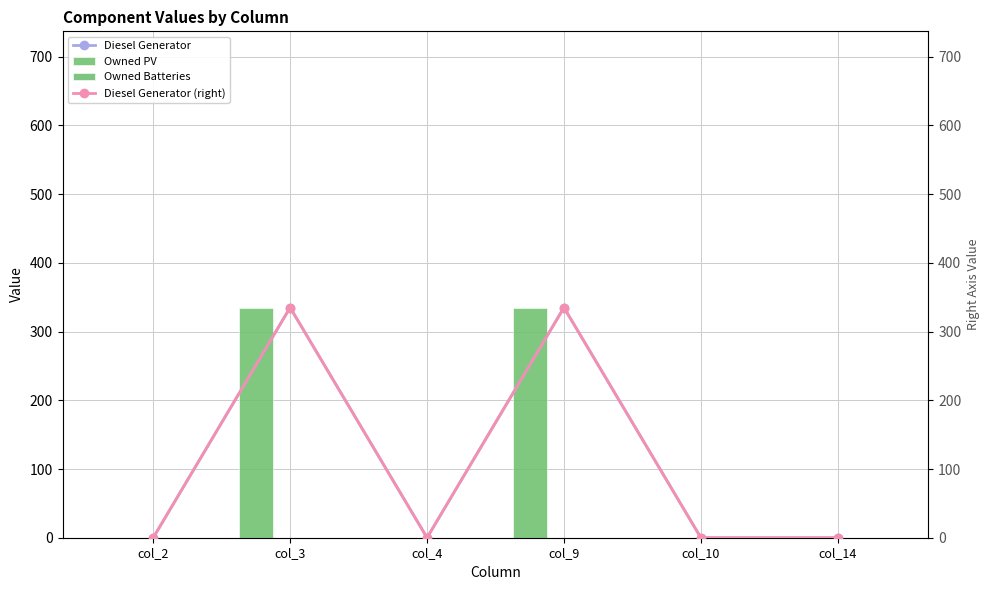

Which has a higher value, col_4 or col_9?

col_9